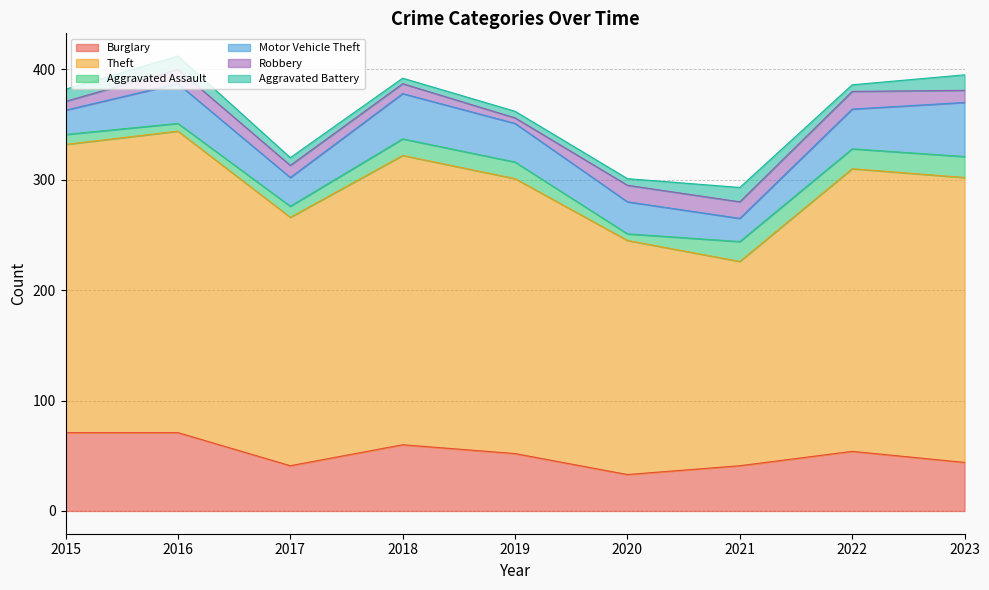

Between 2016 and 2022, which series saw the biggest shift?

Burglary